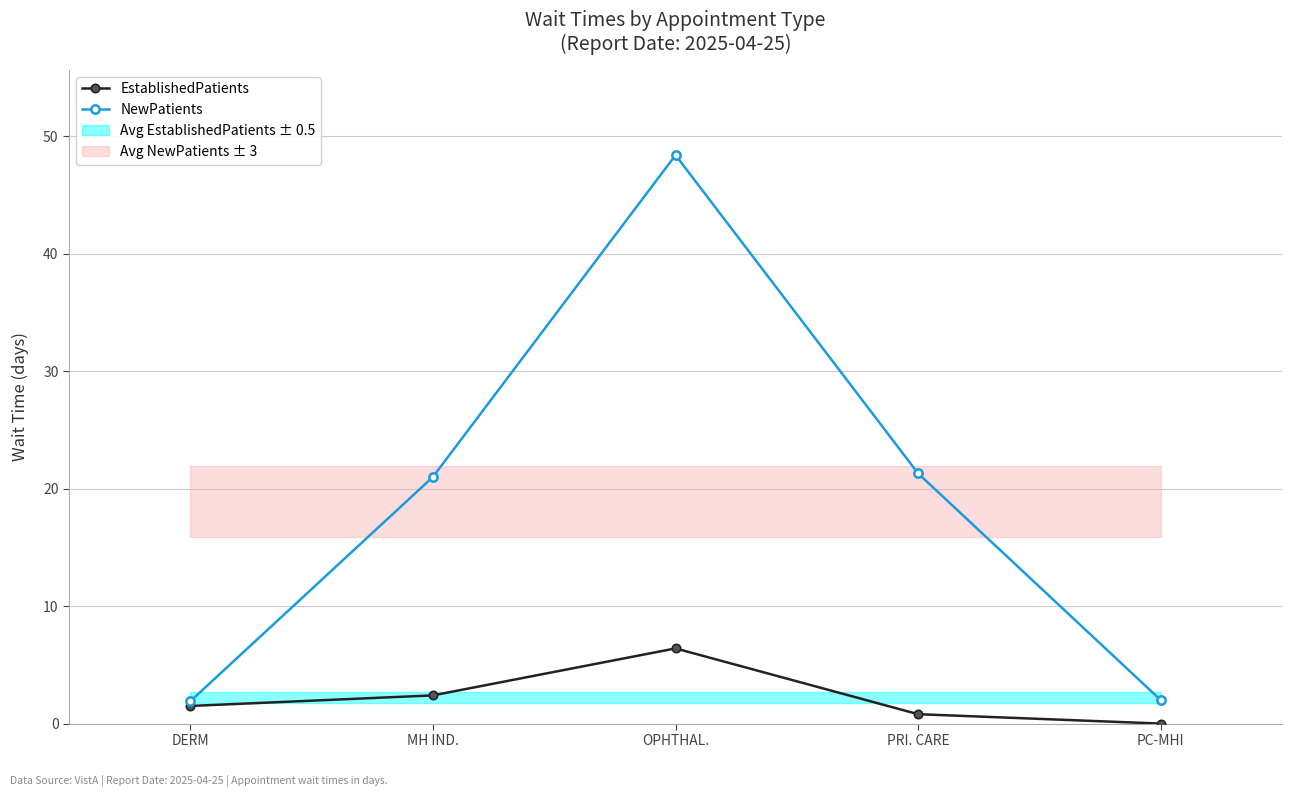

Is it true that EstablishedPatients equals 1.1 at PRI. CARE?

False